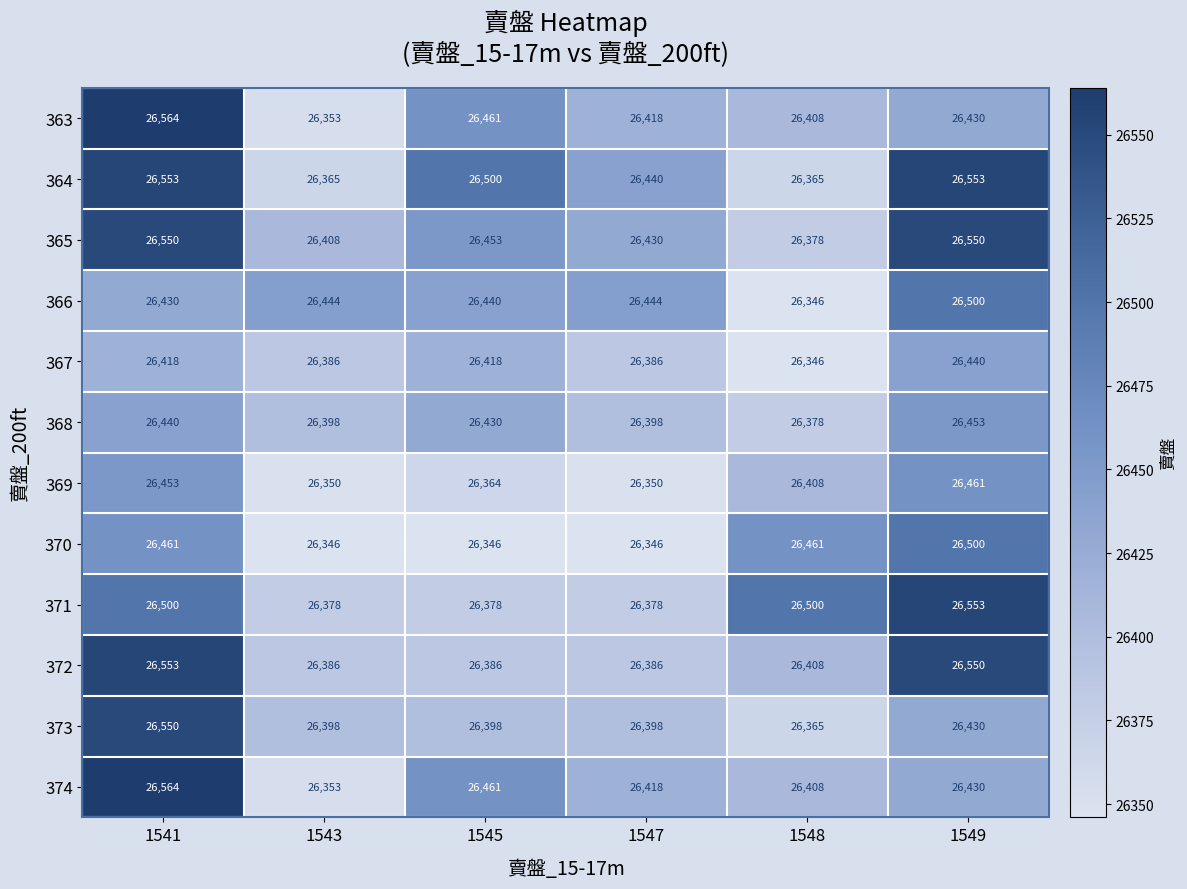

Read the 366 value at 1541.

26430